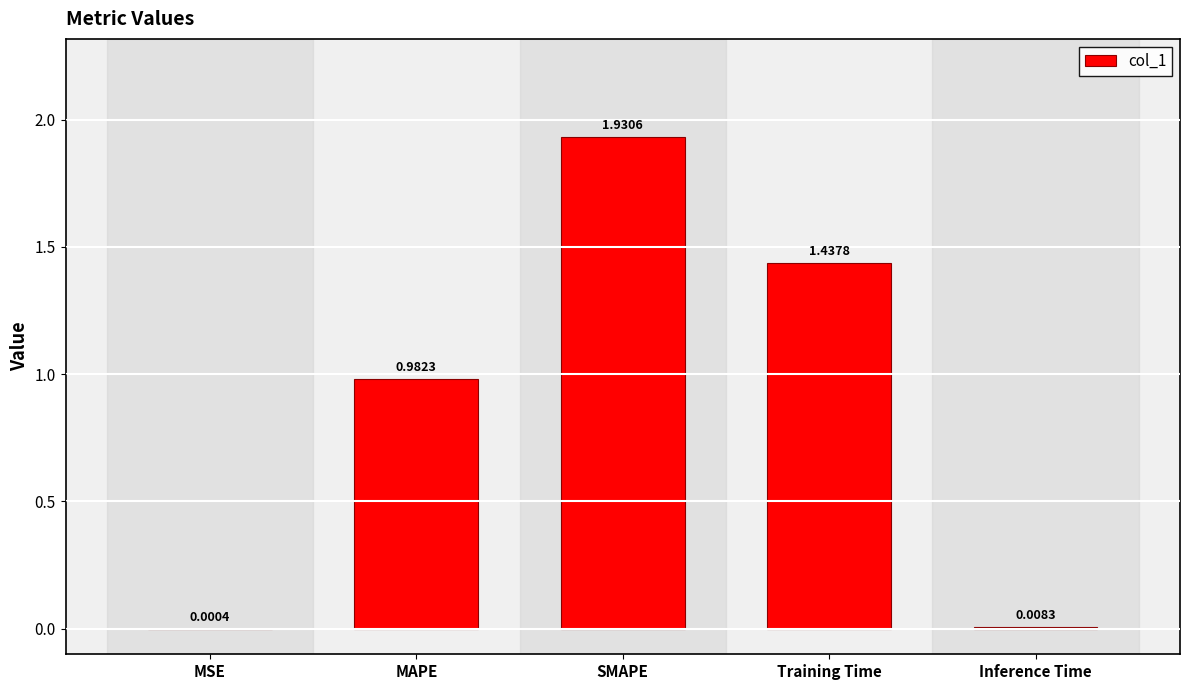

Which category has the highest value across all series?

SMAPE